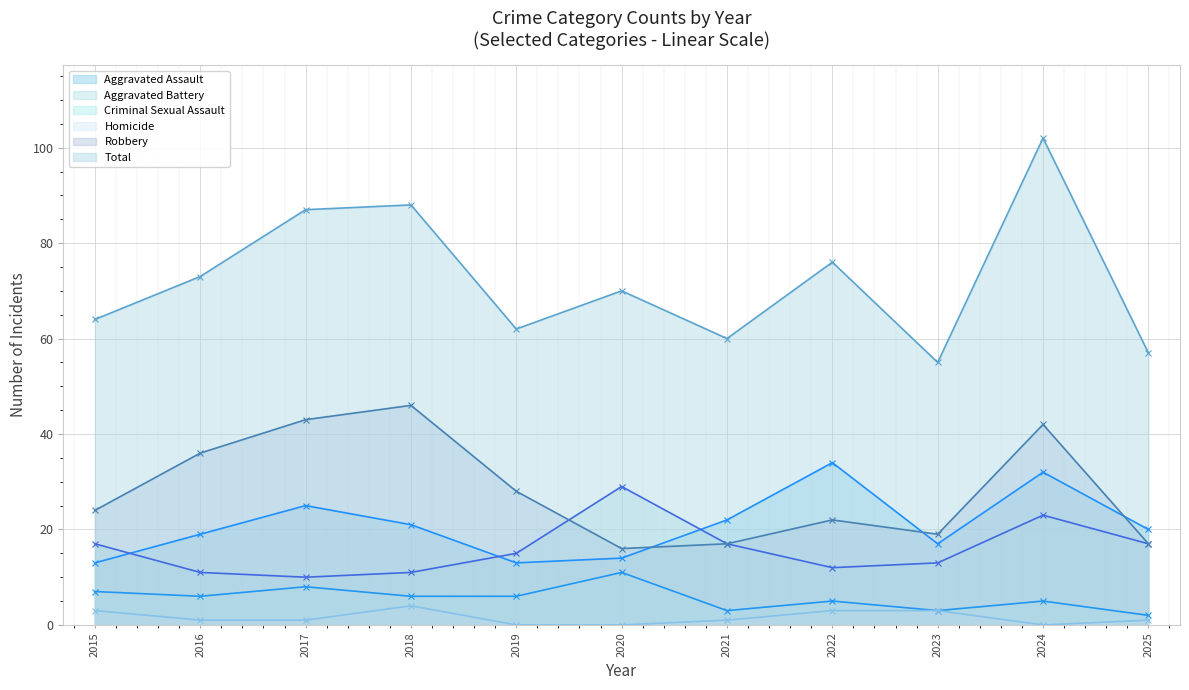

Which series has the widest spread of values?

Total